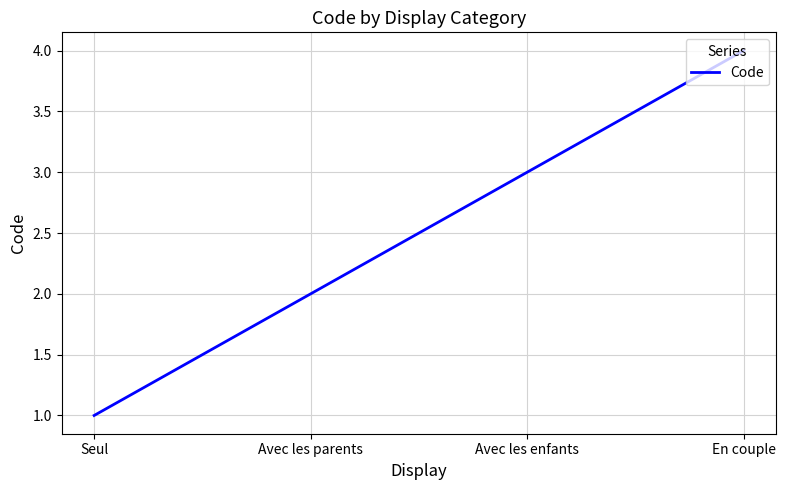

What is the minimum value shown in the chart?

1